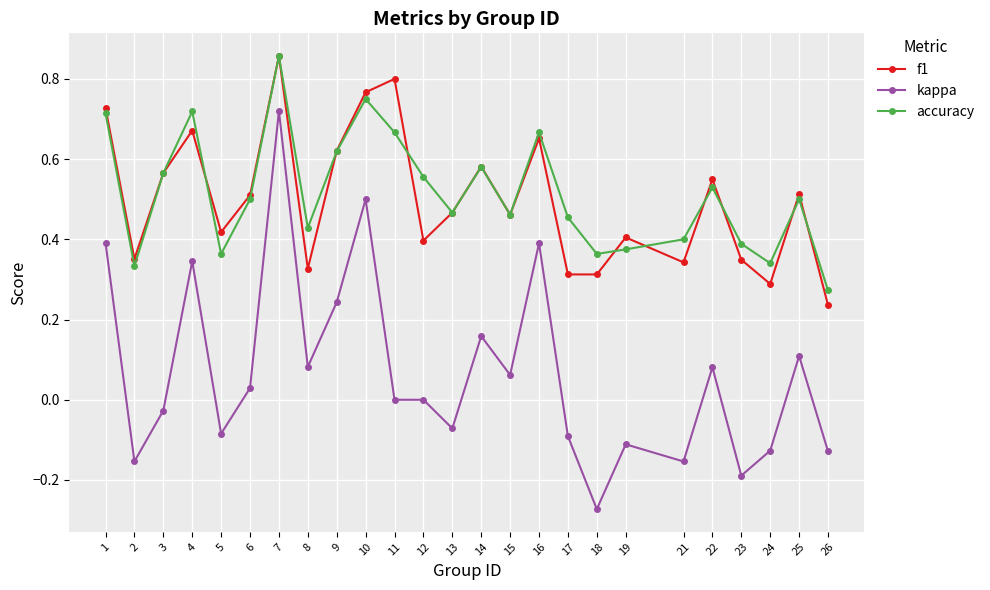

True or false: kappa and f1 cross at least once.

False